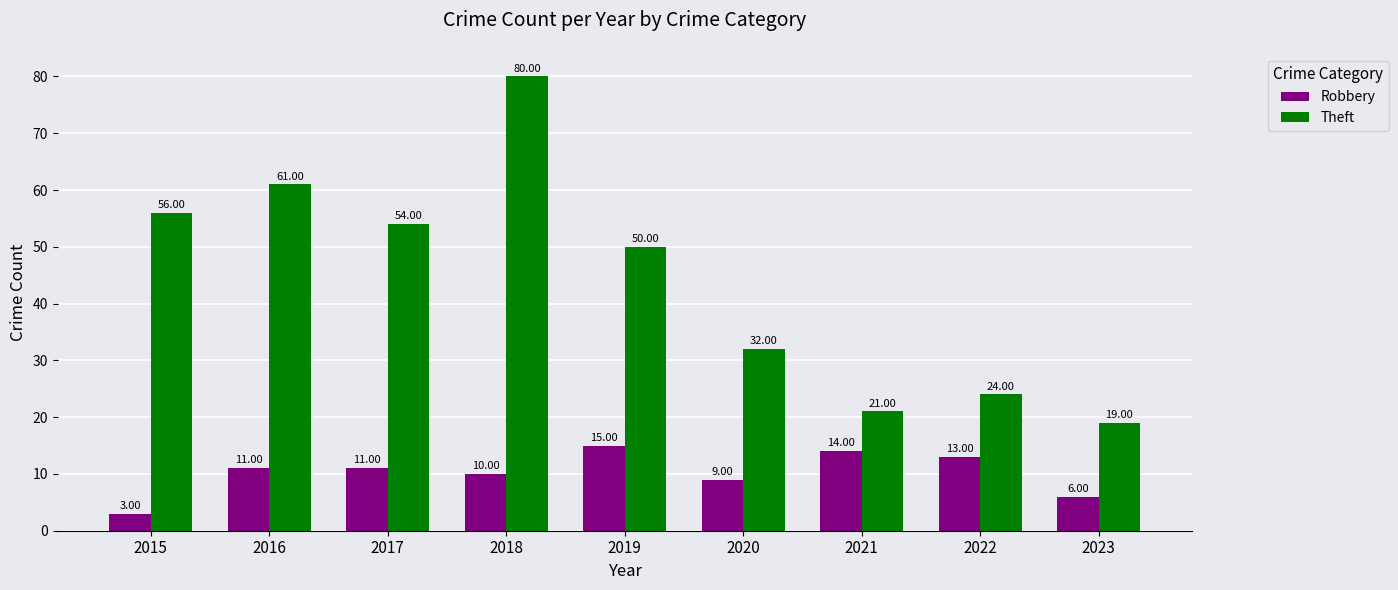

The Theft series shows 117 at 2018. True or false?

False